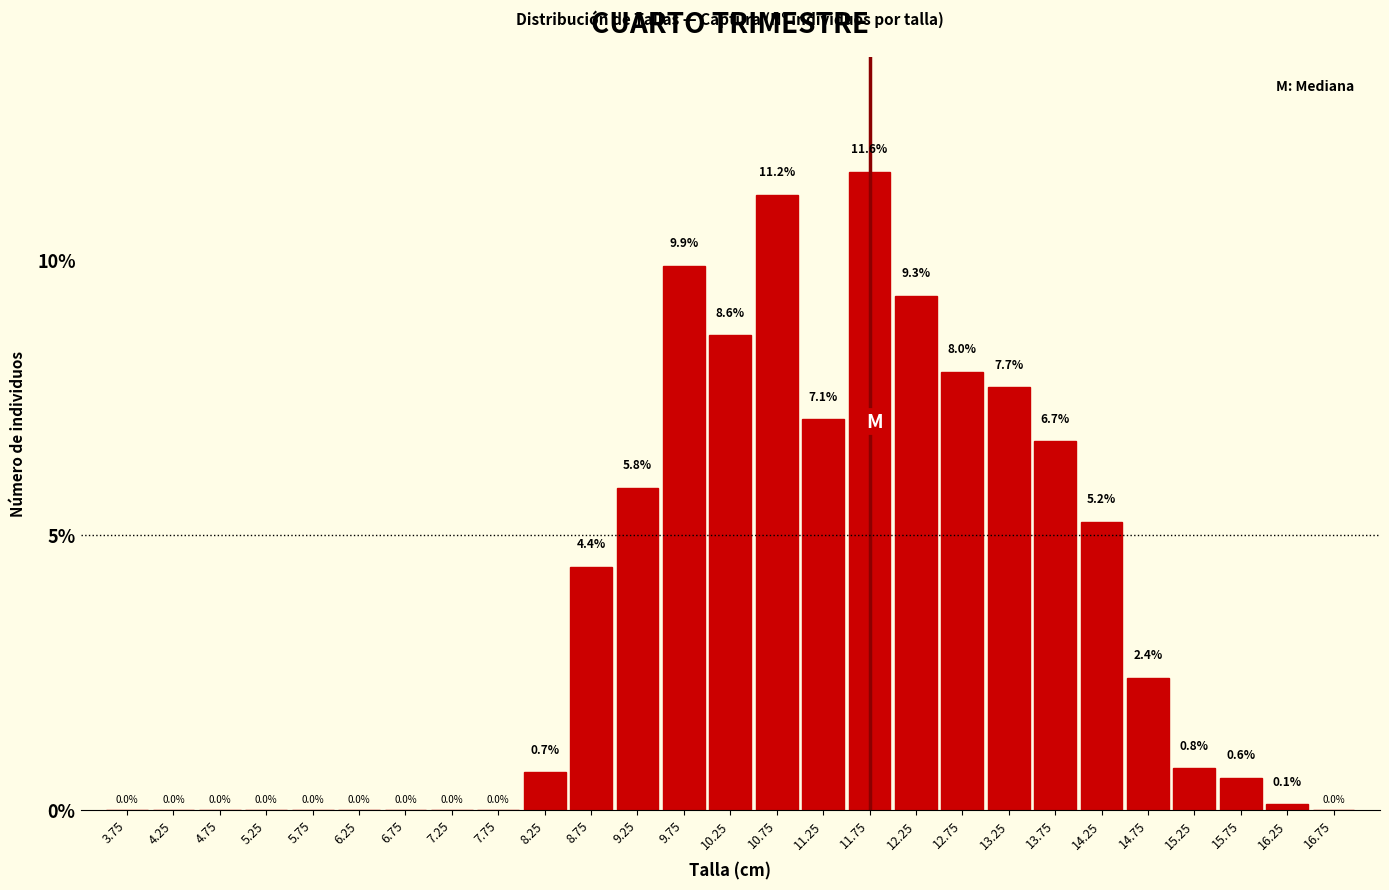

What is the change in value from 5.75 to 12.75?

+8.0